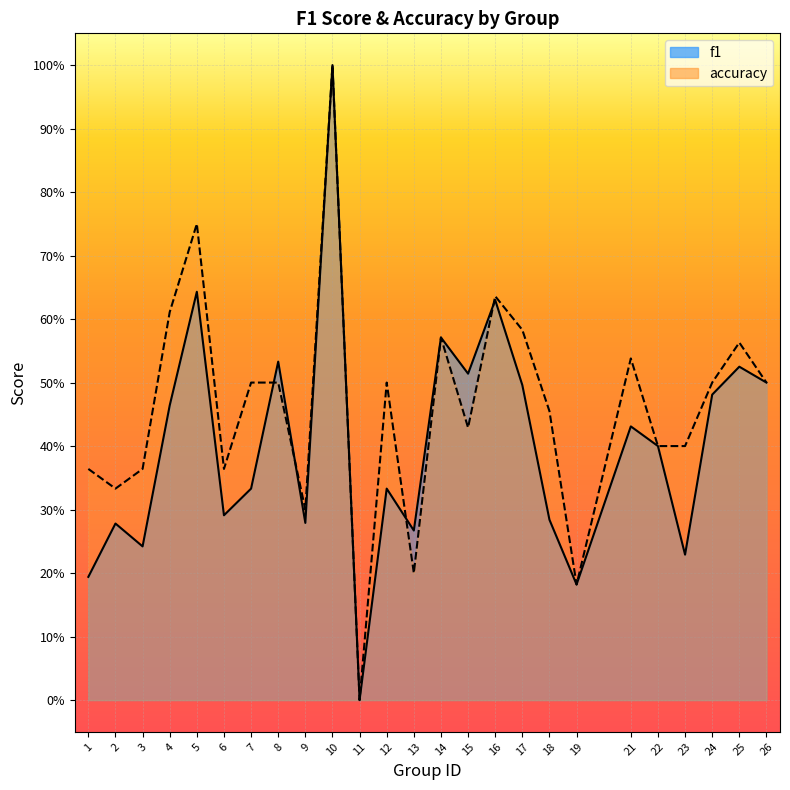

After their last crossing, which series has the higher values: accuracy or f1?

accuracy